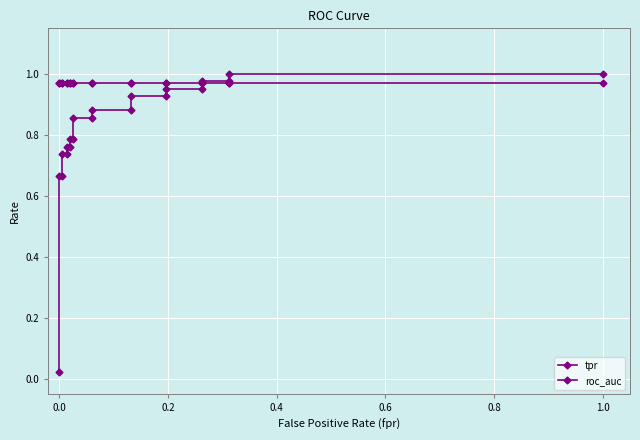

Rank the series by their average value, from lowest to highest.

tpr, roc_auc